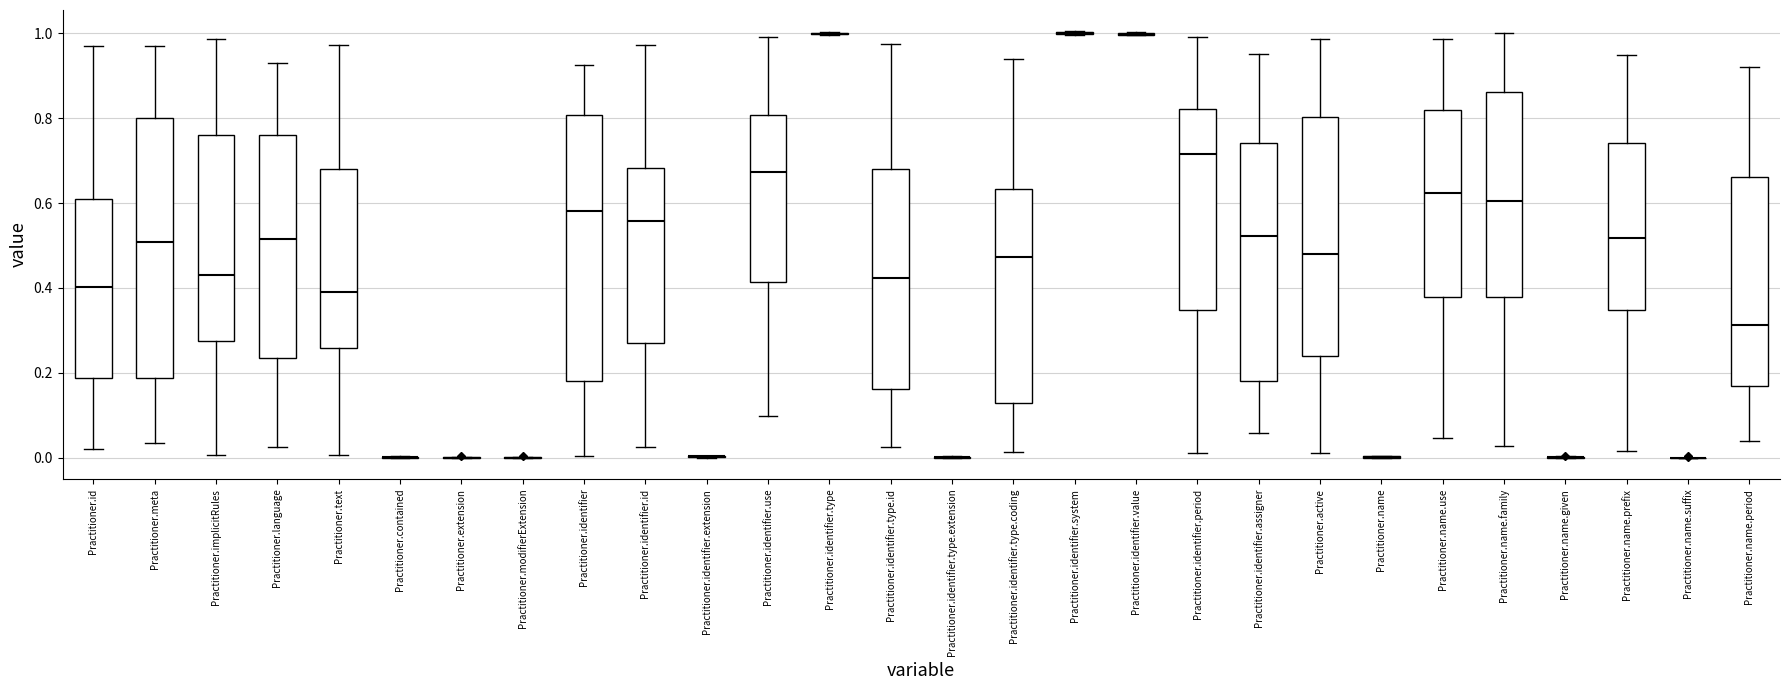

Reading left to right, transcribe this box plot: for each box, give where its median line is, the range the box spans, and where its two whiskers end, as read against the y-axis. The values are not printed on the chart, so give them approximately, as read against the axis.

Practitioner.id: median 0.40, box 0.18 to 0.60, whiskers 0.02 to 0.96
Practitioner.meta: median 0.50, box 0.18 to 0.80, whiskers 0.04 to 0.96
Practitioner.implicitRules: median 0.44, box 0.28 to 0.76, whiskers 0.00 to 0.98
Practitioner.language: median 0.52, box 0.24 to 0.76, whiskers 0.02 to 0.92
Practitioner.text: median 0.40, box 0.26 to 0.68, whiskers 0.00 to 0.98
Practitioner.contained: box collapsed to a line at 0.00, whiskers 0.00 to 0.00
Practitioner.extension: box collapsed to a line at 0.00, whiskers 0.00 to 0.00
Practitioner.modifierExtension: box collapsed to a line at 0.00, whiskers 0.00 to 0.00
Practitioner.identifier: median 0.58, box 0.18 to 0.80, whiskers 0.00 to 0.92
Practitioner.identifier.id: median 0.56, box 0.26 to 0.68, whiskers 0.02 to 0.98
Practitioner.identifier.extension: box collapsed to a line at 0.00, whiskers 0.00 to 0.00
Practitioner.identifier.use: median 0.68, box 0.42 to 0.80, whiskers 0.10 to 1.00
Practitioner.identifier.type: box collapsed to a line at 1.00, whiskers 1.00 to 1.00
Practitioner.identifier.type.id: median 0.42, box 0.16 to 0.68, whiskers 0.02 to 0.98
Practitioner.identifier.type.extension: box collapsed to a line at 0.00, whiskers 0.00 to 0.00
Practitioner.identifier.type.coding: median 0.48, box 0.12 to 0.64, whiskers 0.02 to 0.94
Practitioner.identifier.system: box collapsed to a line at 1.00, whiskers 1.00 to 1.00
Practitioner.identifier.value: box collapsed to a line at 1.00, whiskers 1.00 to 1.00
Practitioner.identifier.period: median 0.72, box 0.34 to 0.82, whiskers 0.02 to 1.00
Practitioner.identifier.assigner: median 0.52, box 0.18 to 0.74, whiskers 0.06 to 0.96
Practitioner.active: median 0.48, box 0.24 to 0.80, whiskers 0.02 to 0.98
Practitioner.name: box collapsed to a line at 0.00, whiskers 0.00 to 0.00
Practitioner.name.use: median 0.62, box 0.38 to 0.82, whiskers 0.04 to 0.98
Practitioner.name.family: median 0.60, box 0.38 to 0.86, whiskers 0.02 to 1.00
Practitioner.name.given: box collapsed to a line at 0.00, whiskers 0.00 to 0.00
Practitioner.name.prefix: median 0.52, box 0.34 to 0.74, whiskers 0.02 to 0.94
Practitioner.name.suffix: box collapsed to a line at 0.00, whiskers 0.00 to 0.00
Practitioner.name.period: median 0.32, box 0.16 to 0.66, whiskers 0.04 to 0.92